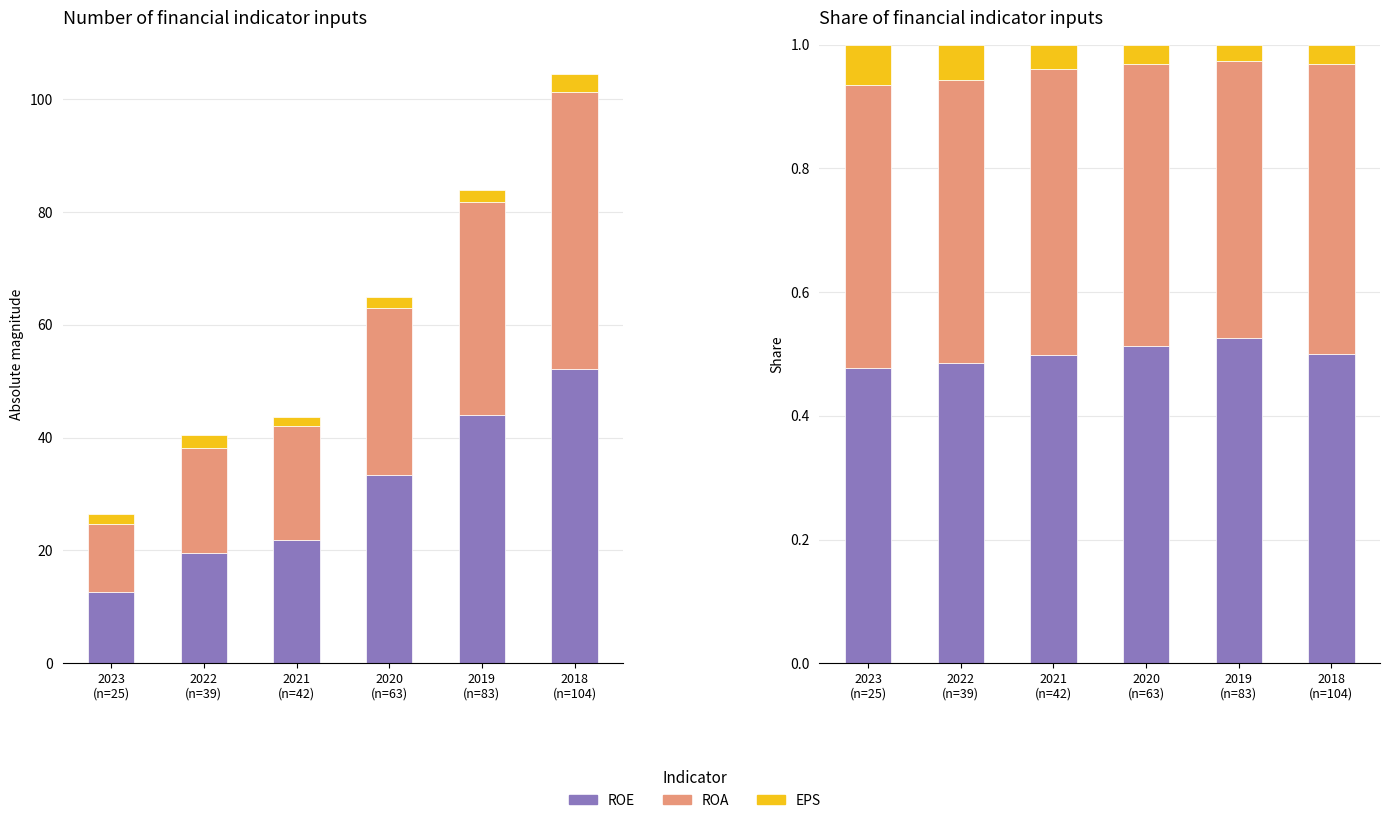

Does the chart contain any negative values?

No